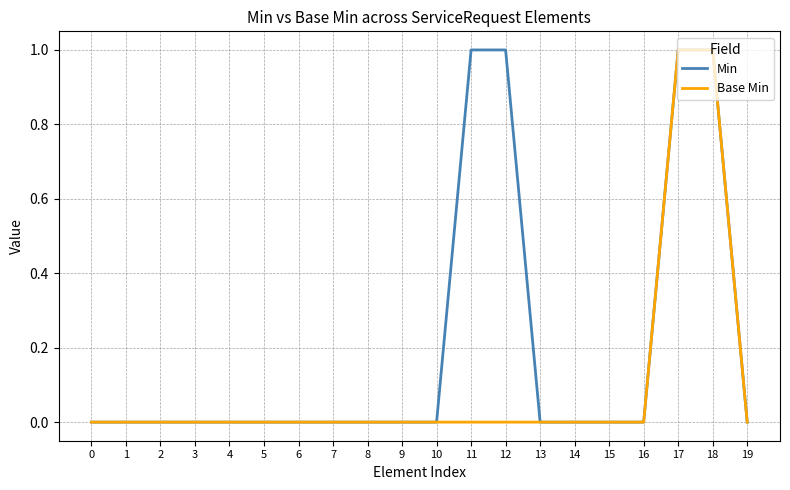

What is the highest value of the Base Min series?

1